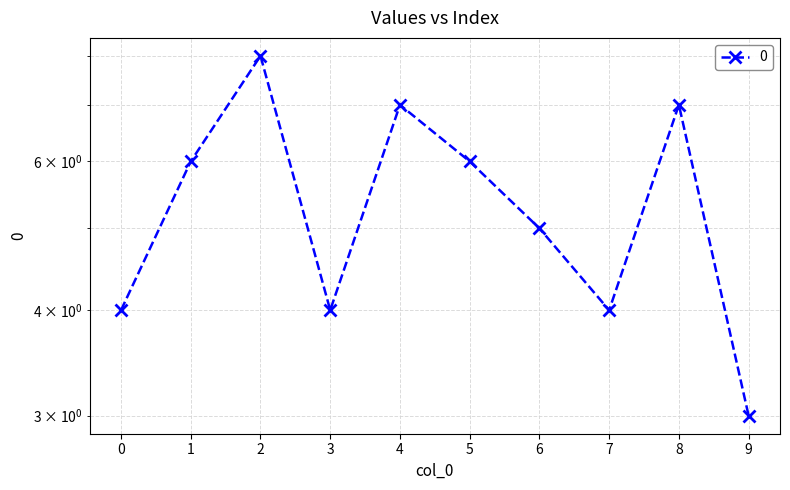

Rank the categories by value from lowest to highest.

9, 0, 3, 7, 6, 1, 5, 4, 8, 2